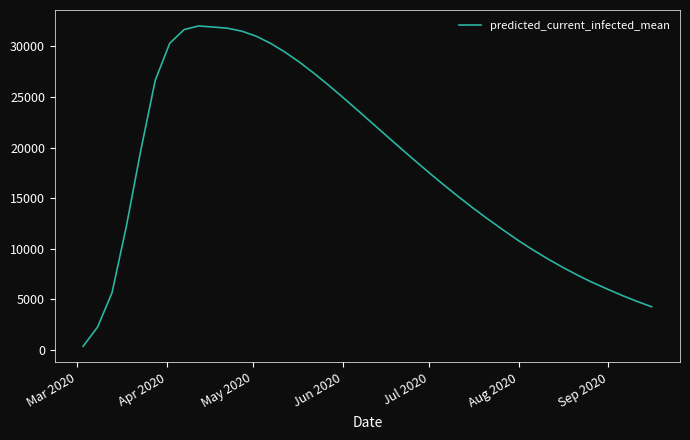

What is the difference between the maximum and minimum values?

31623